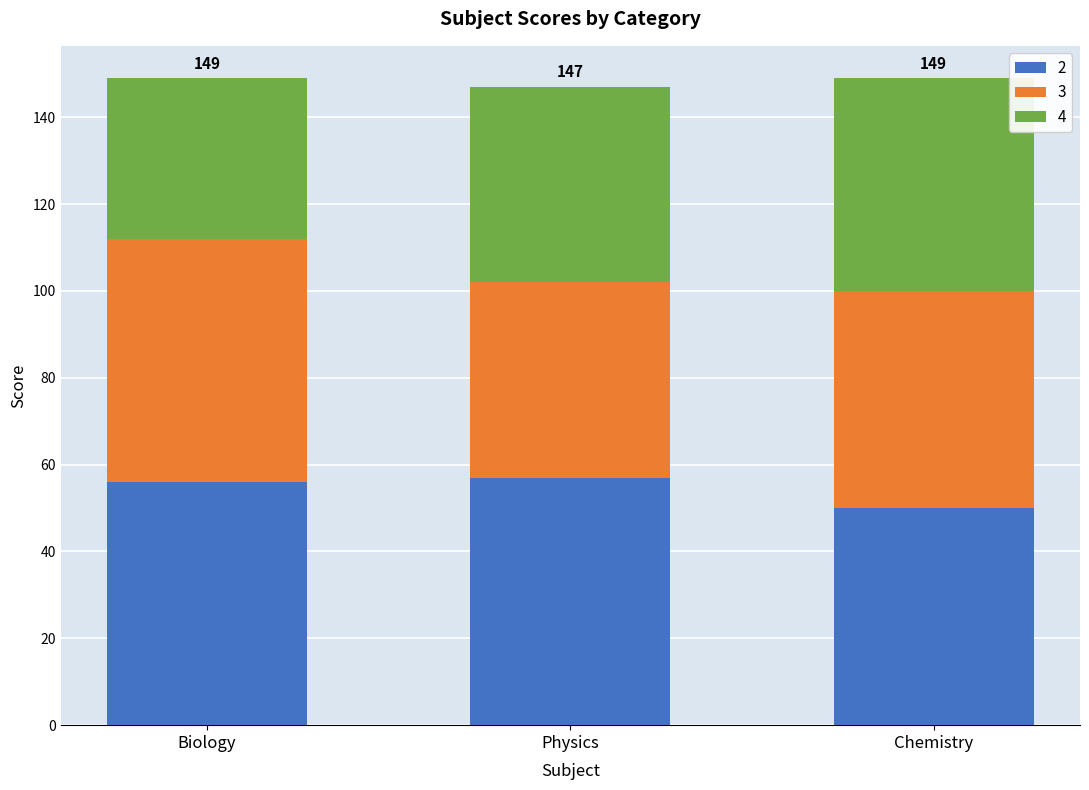

What is the minimum value for 2?

50